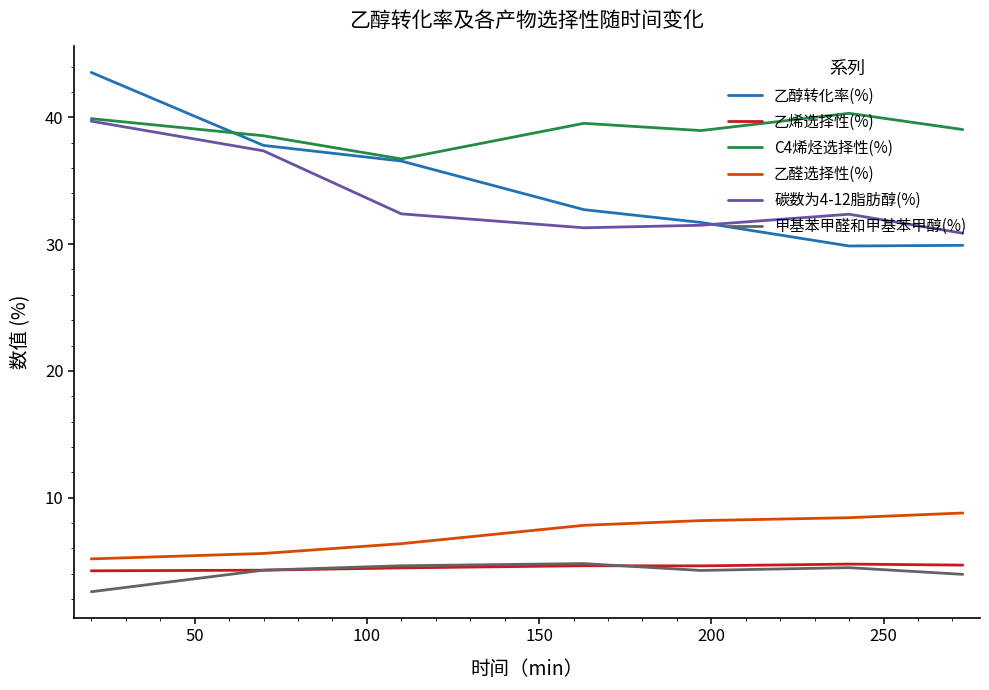

Which series has the largest range (max minus min)?

乙醇转化率(%)